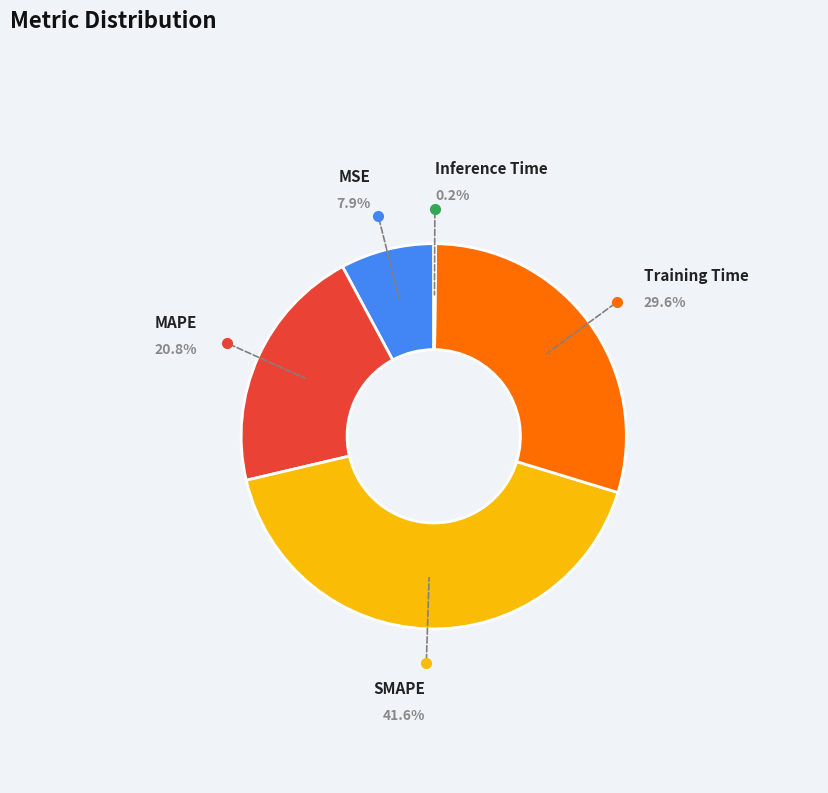

What percentage is NOT represented by MAPE?

79.2%